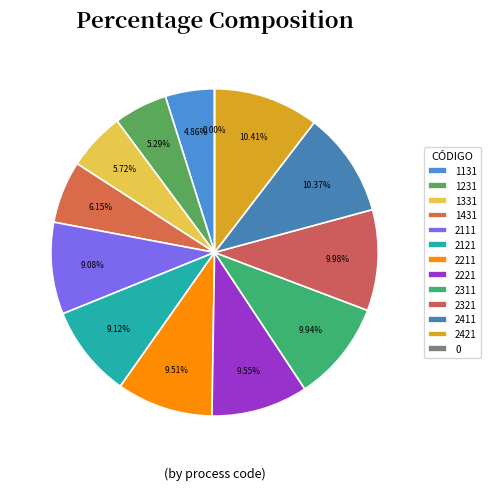

How many slices are in this pie chart?

13